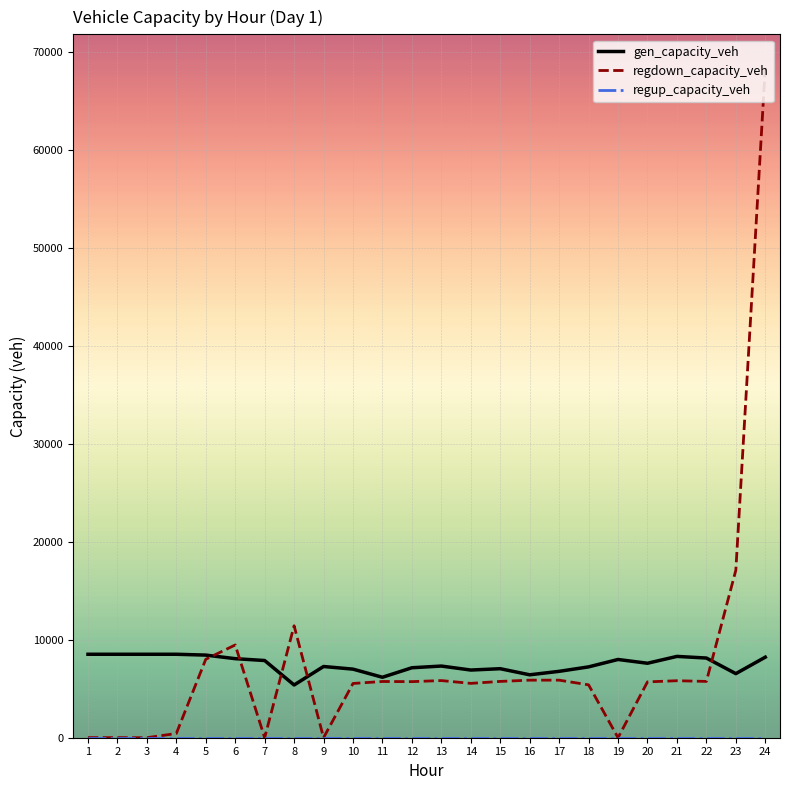

What is the difference between the highest and lowest values at 5?

8428.9